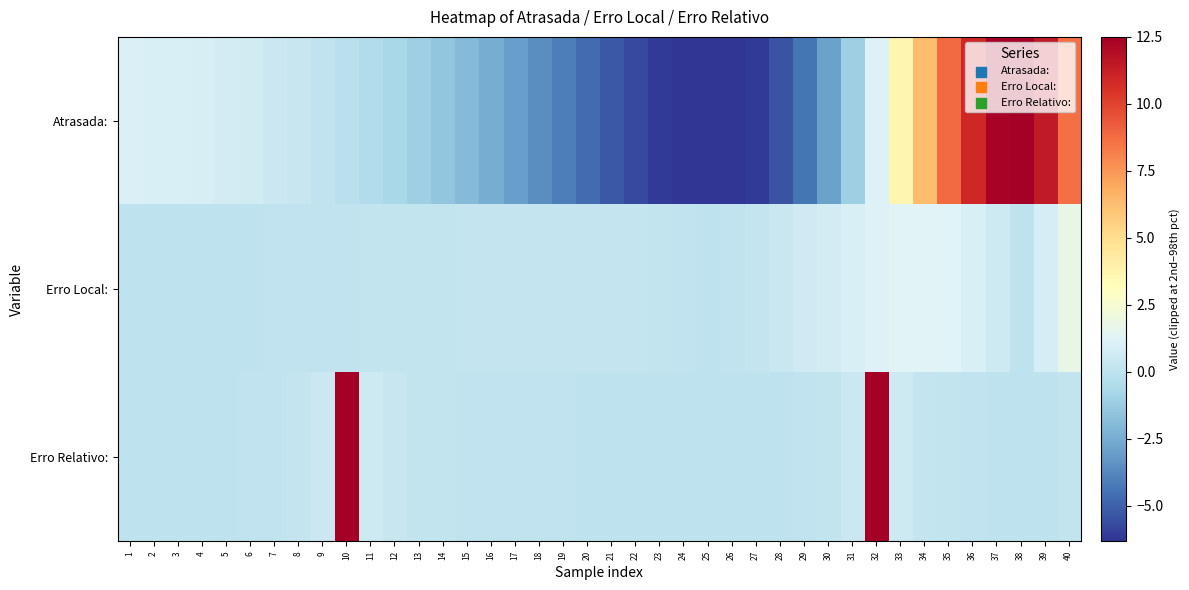

What is the total value across all series at 39?

12.4